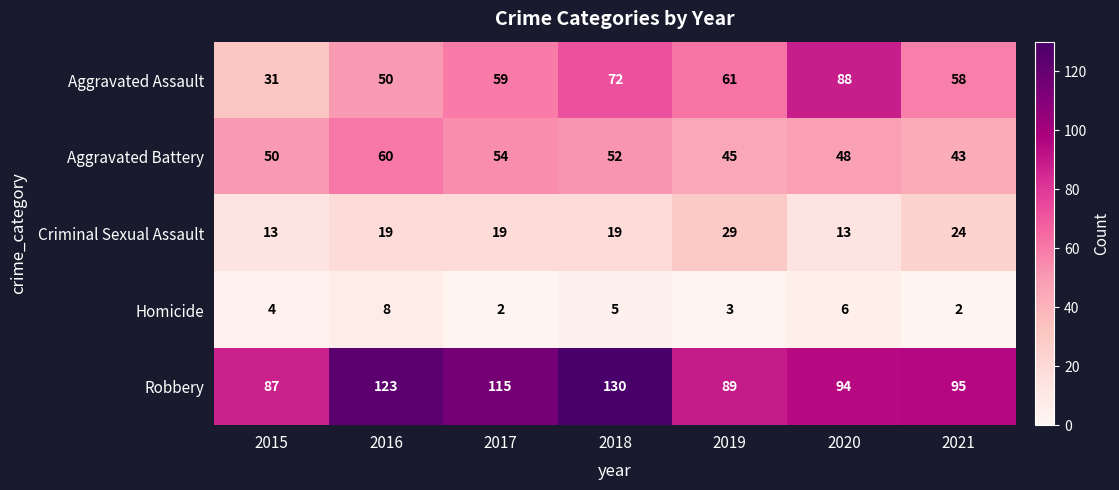

Rank the series at 2019 from highest to lowest value.

Robbery, Aggravated Assault, Aggravated Battery, Criminal Sexual Assault, Homicide